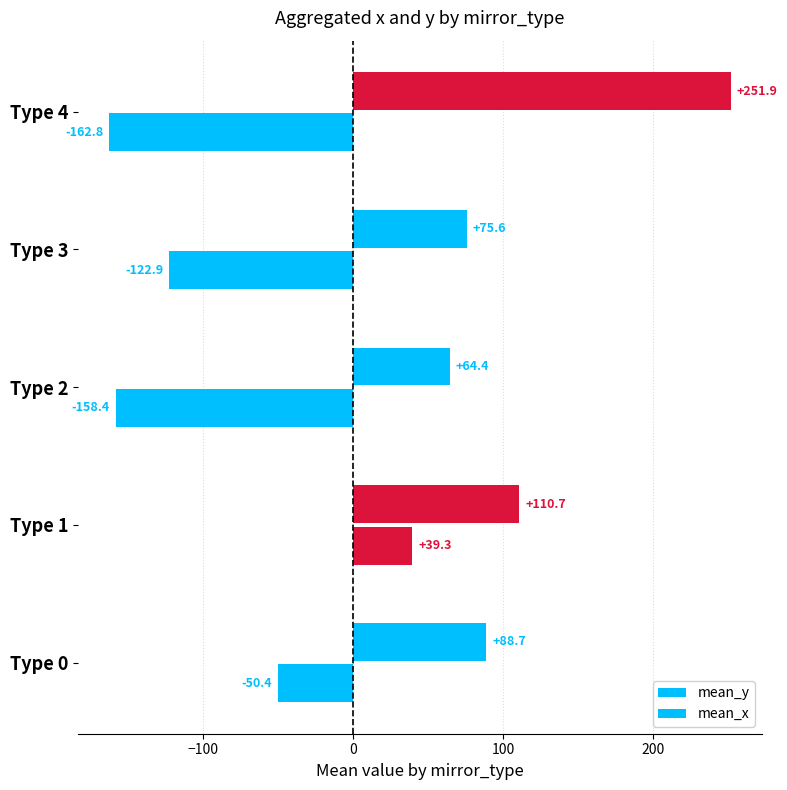

How many distinct data groups are displayed?

2